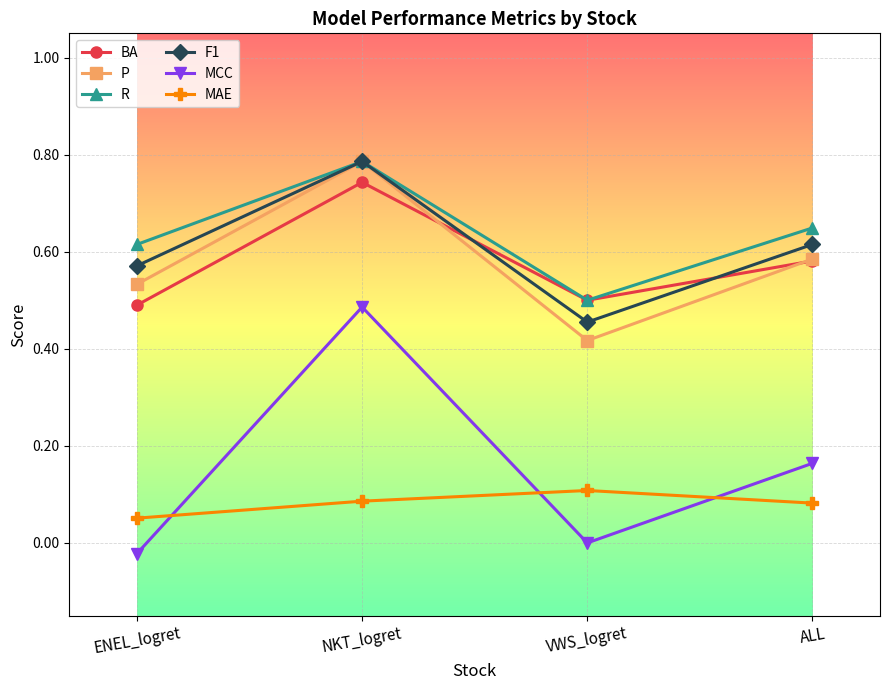

At which category does BA reach its first local peak?

NKT_logret